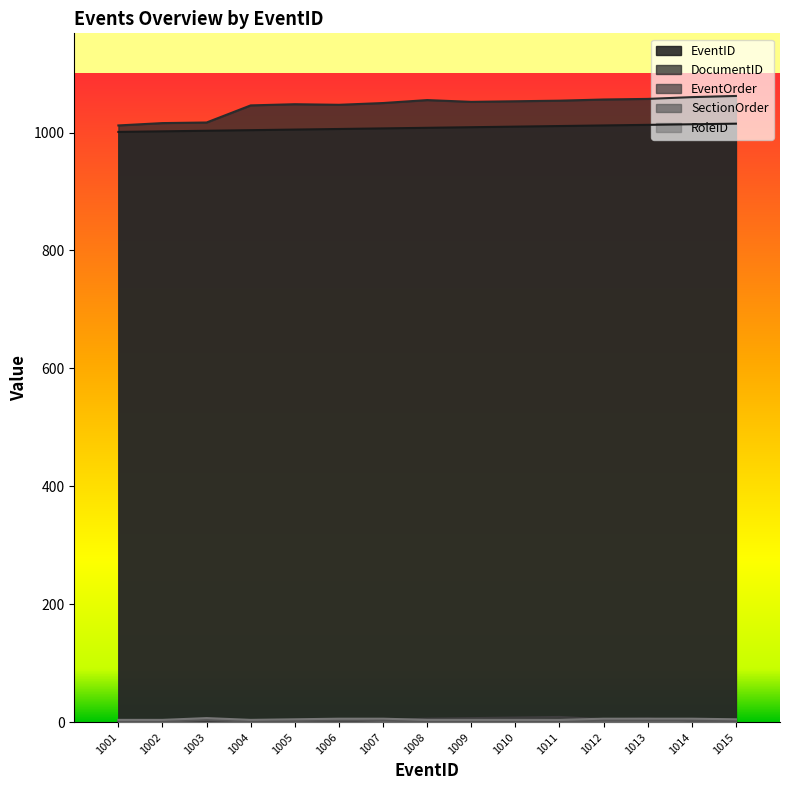

Is it true that RoleID equals 7 at 1005?

False